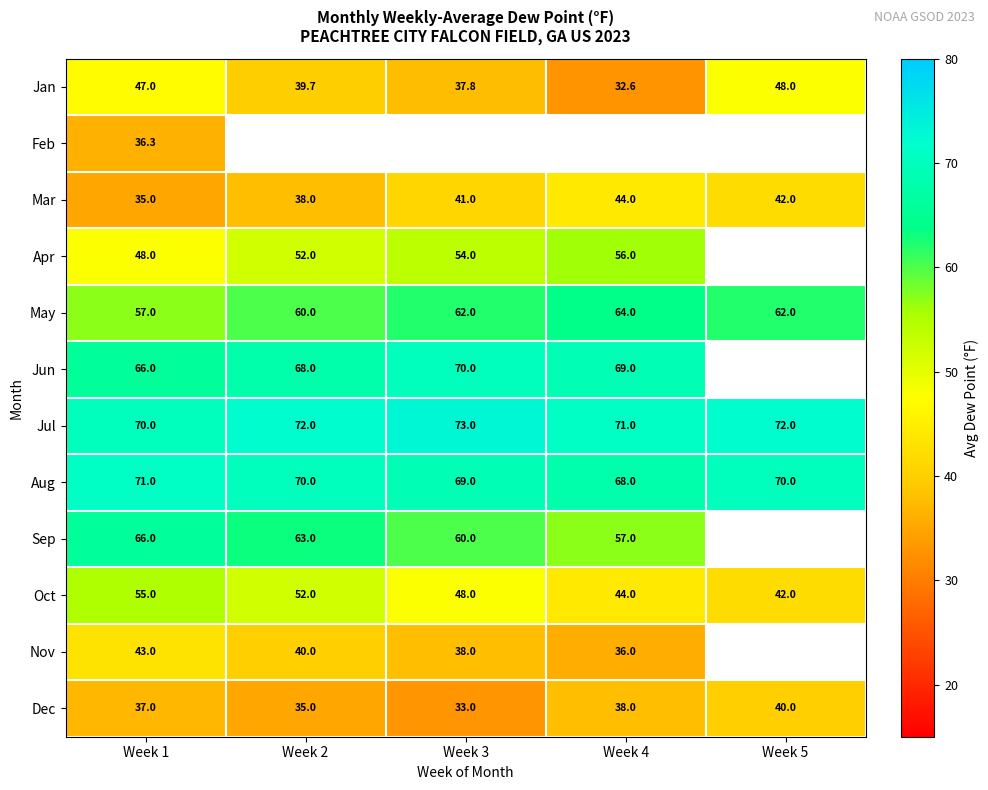

What is the highest value of the May series?

64.0